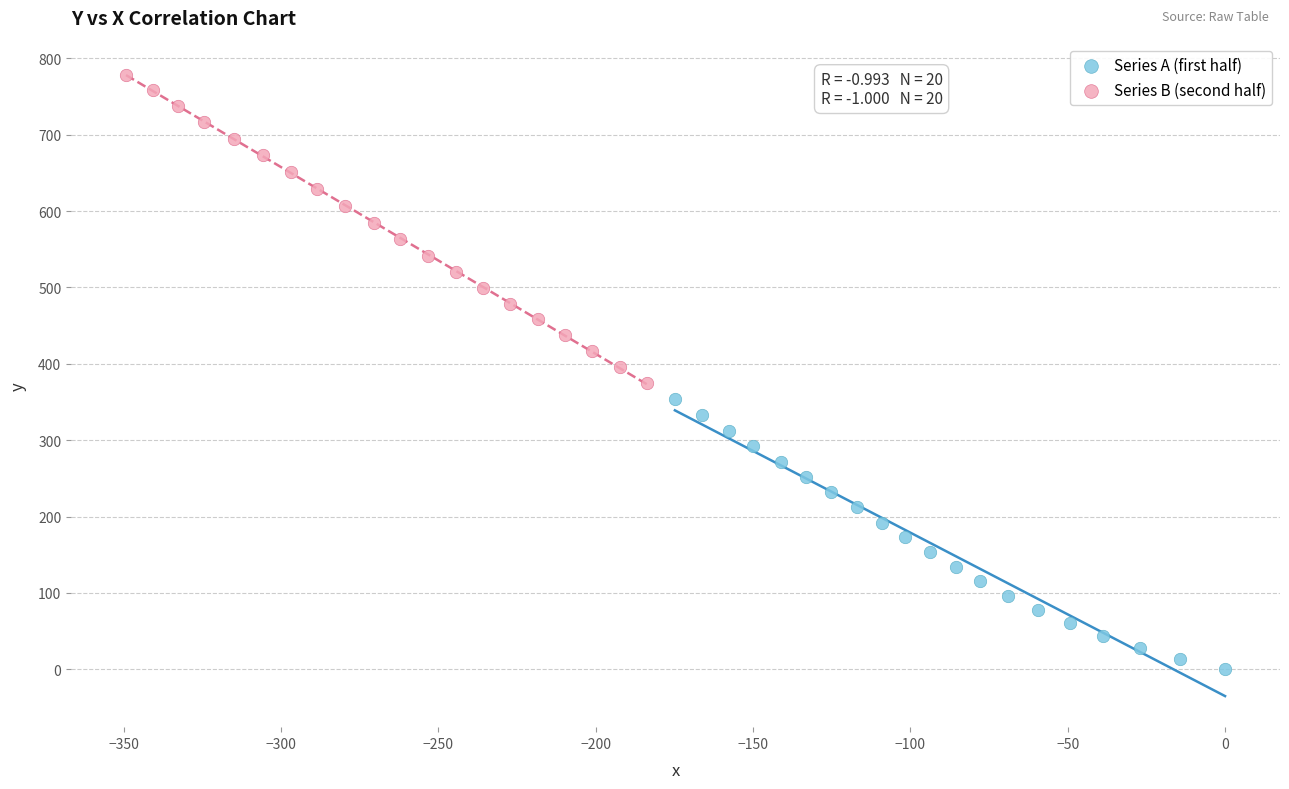

Which series has the widest spread of Y values?

Series B (second half)